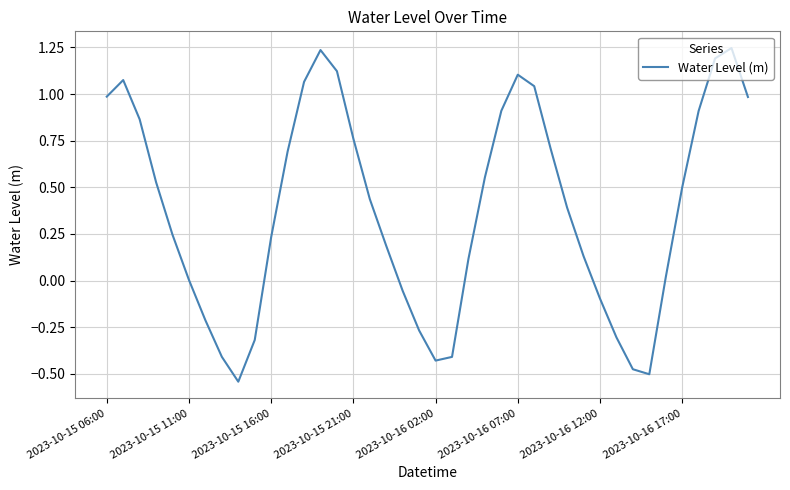

What is the difference between the maximum and minimum values?

1.8